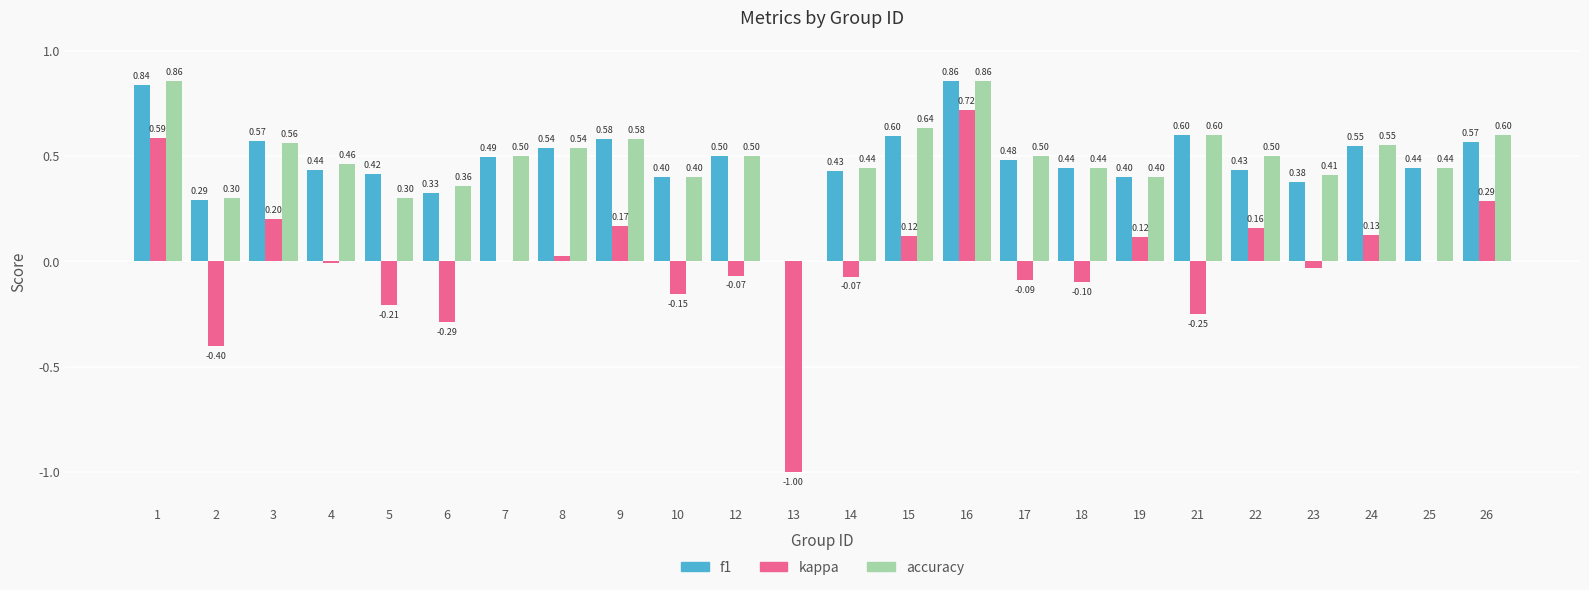

How many values in f1 are above zero?

23